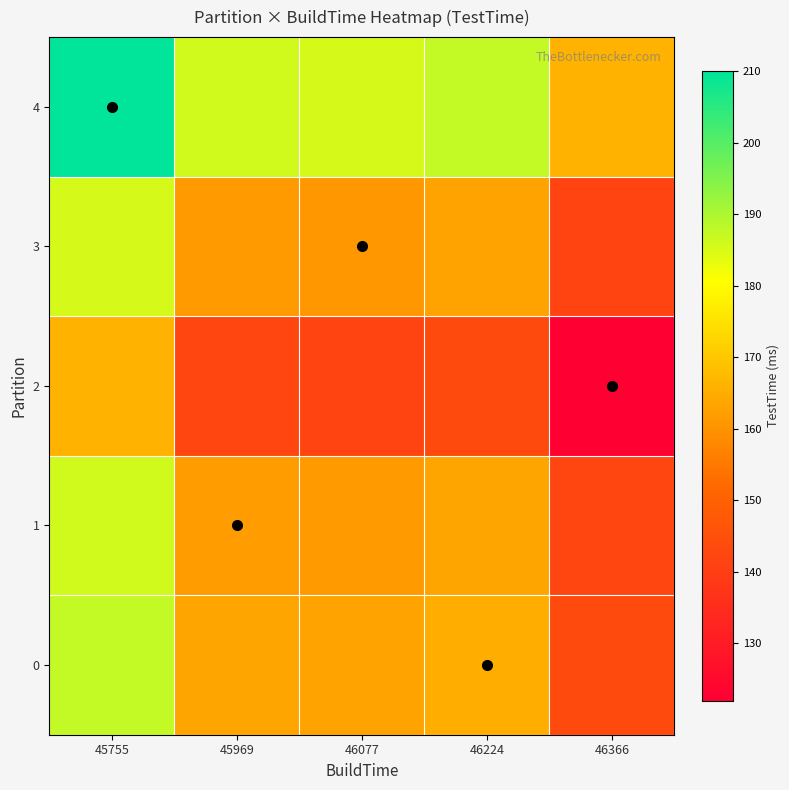

What is the total value across all series at 45969?

815.0